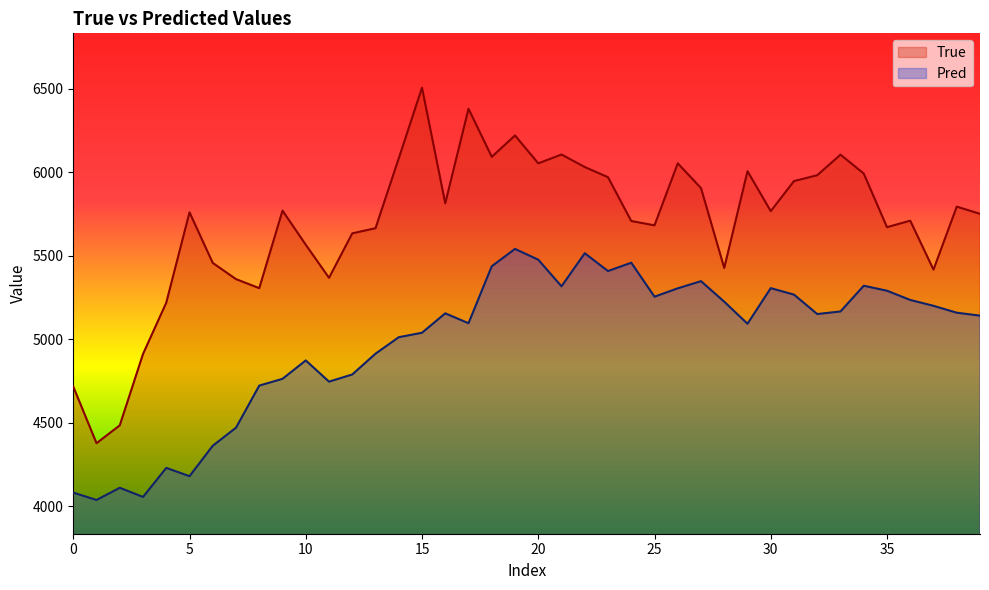

Reading right to left, what are all the values shown in this chart?

True: 5750.0	5793.0	5416.0	5709.0	5670.0	5991.0	6104.0	5981.0	5946.0	5766.0	6005.0	5426.0	5904.0	6052.0	5681.0	5707.0	5969.0	6030.0	6105.0	6052.0	6219.0	6091.0	6379.0	5813.0	6505.0	6082.0	5664.0	5633.0	5367.0	5565.0	5769.0	5305.0	5359.0	5456.0	5759.0	5218.0	4911.0	4484.0	4377.0	4716.0
Pred: 5140.6	5158.1	5199.3	5234.5	5289.7	5319.6	5165.6	5150.1	5266.4	5305.2	5092.2	5223.9	5346.9	5304.1	5254.0	5457.4	5407.5	5514.1	5316.2	5475.5	5539.9	5436.2	5095.2	5154.3	5038.2	5011.4	4912.9	4788.4	4745.5	4872.6	4762.3	4721.9	4469.8	4362.0	4179.8	4229.2	4055.5	4110.2	4037.2	4081.4